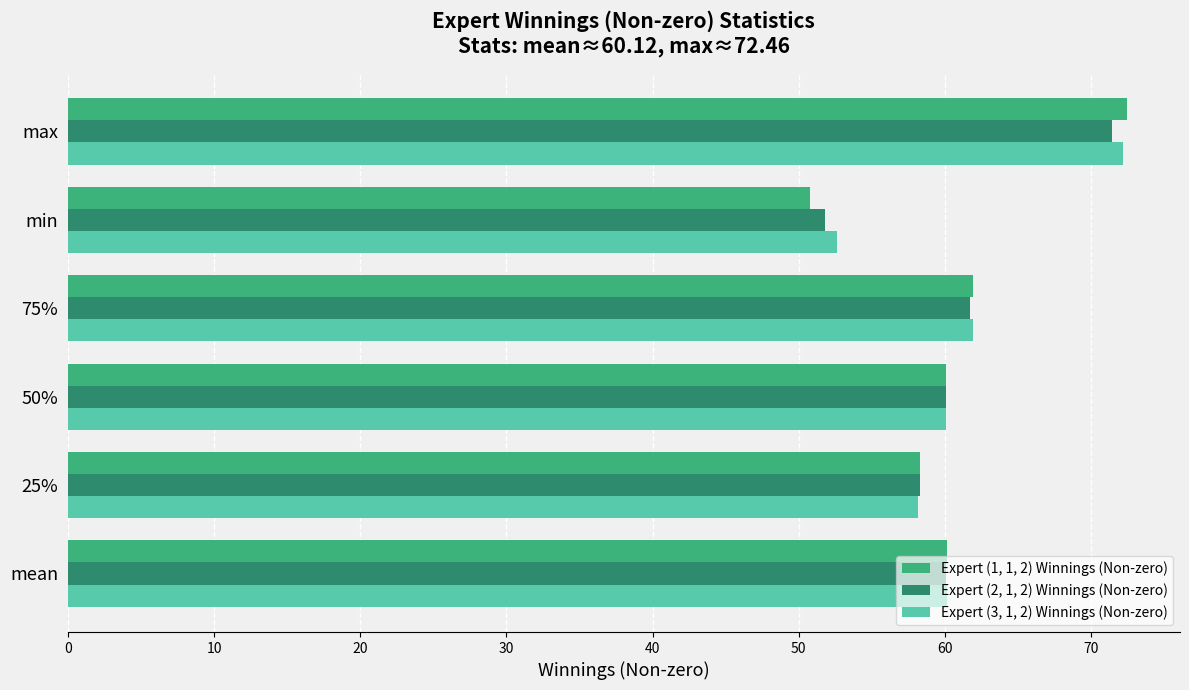

What is the difference between the maximum and minimum values in the Expert (1, 1, 2) Winnings (Non-zero) series?

21.7